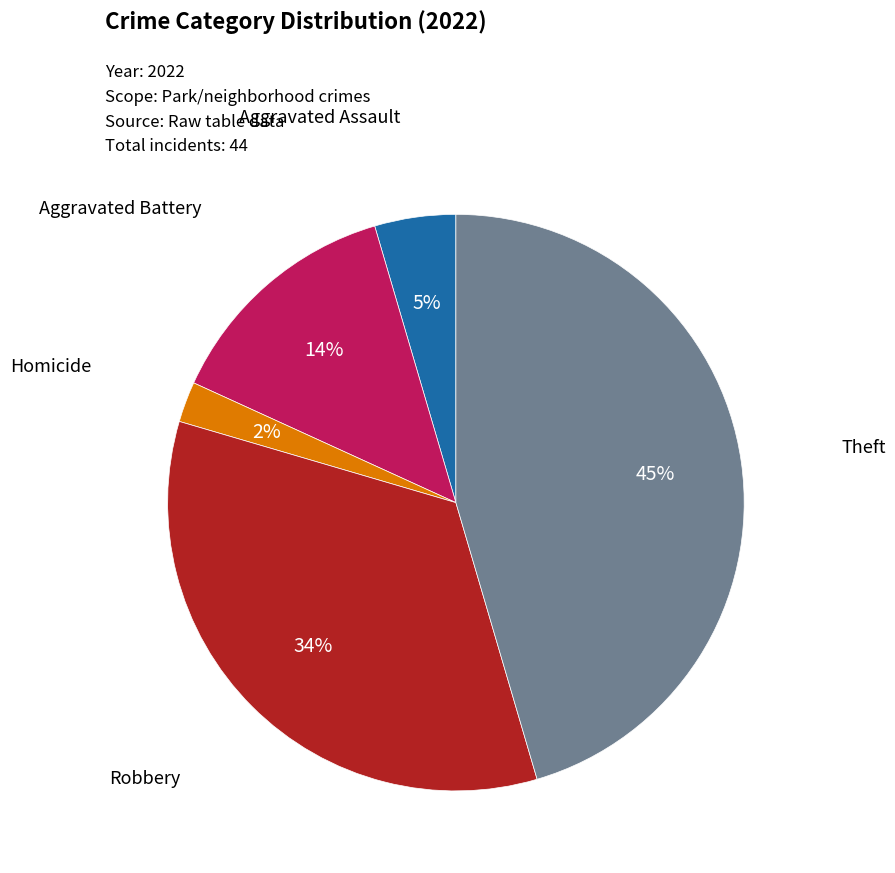

To the nearest percent, what is the difference between the largest and smallest slice percentages?

43%